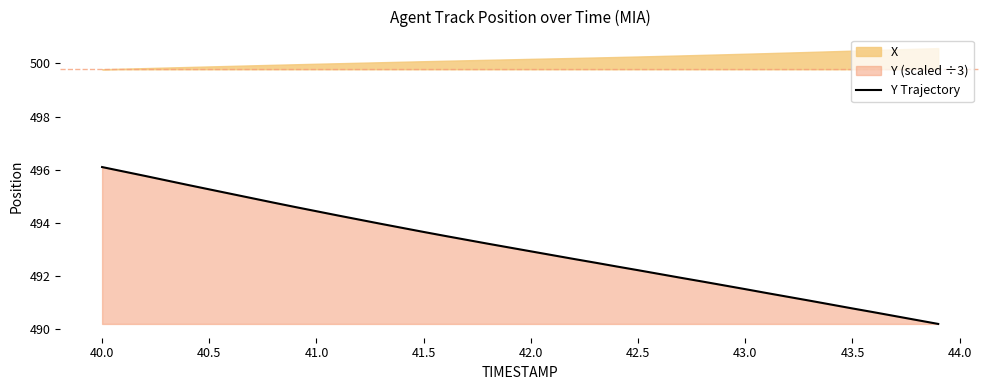

What is the lowest value of the Y Trajectory series?

490.2